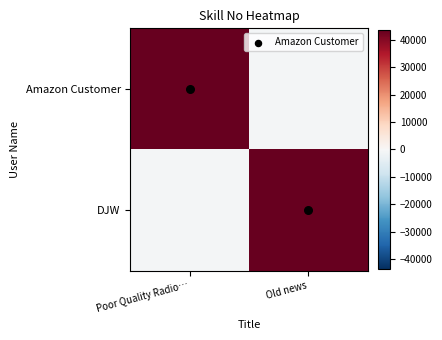

Which series changed the most between Poor Quality Radio… and Old news?

Amazon Customer